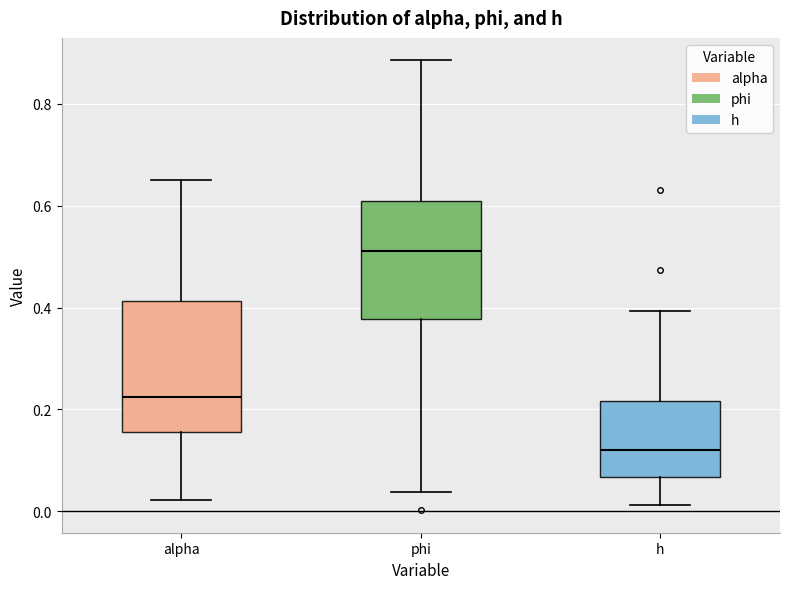

Where is the lower edge of the box for h on the y-axis? The values are not printed on the chart, so give them approximately, as read against the axis.

0.06